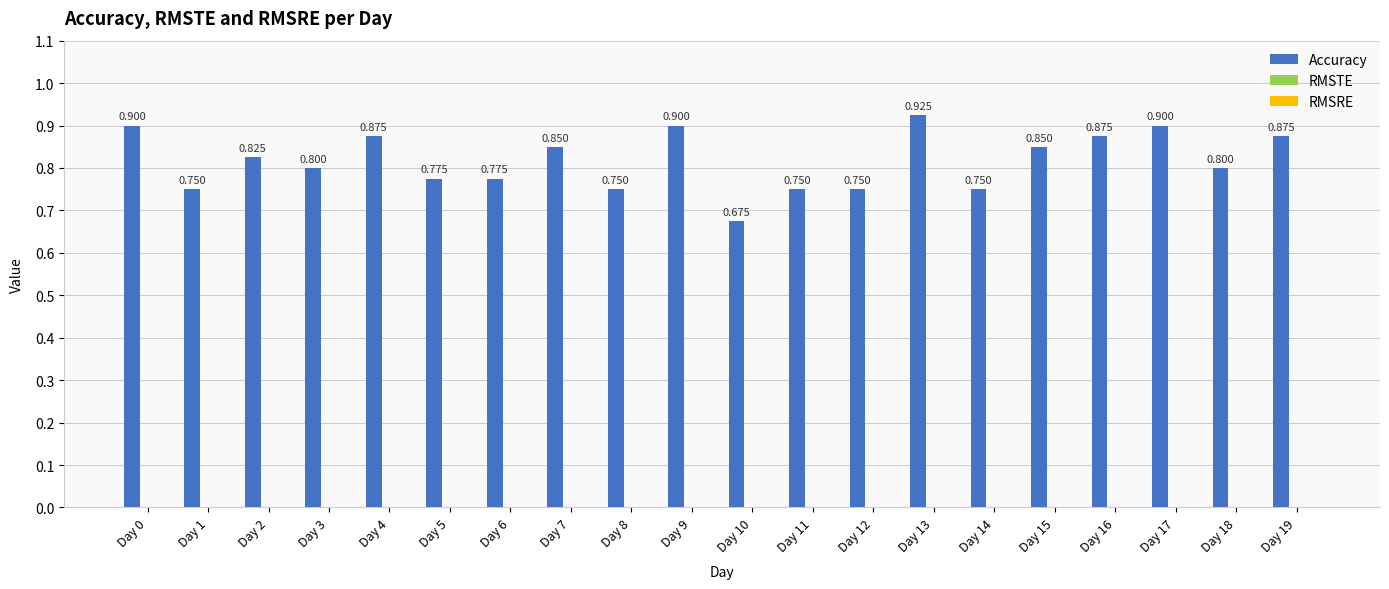

Does the chart contain stacked bars?

No